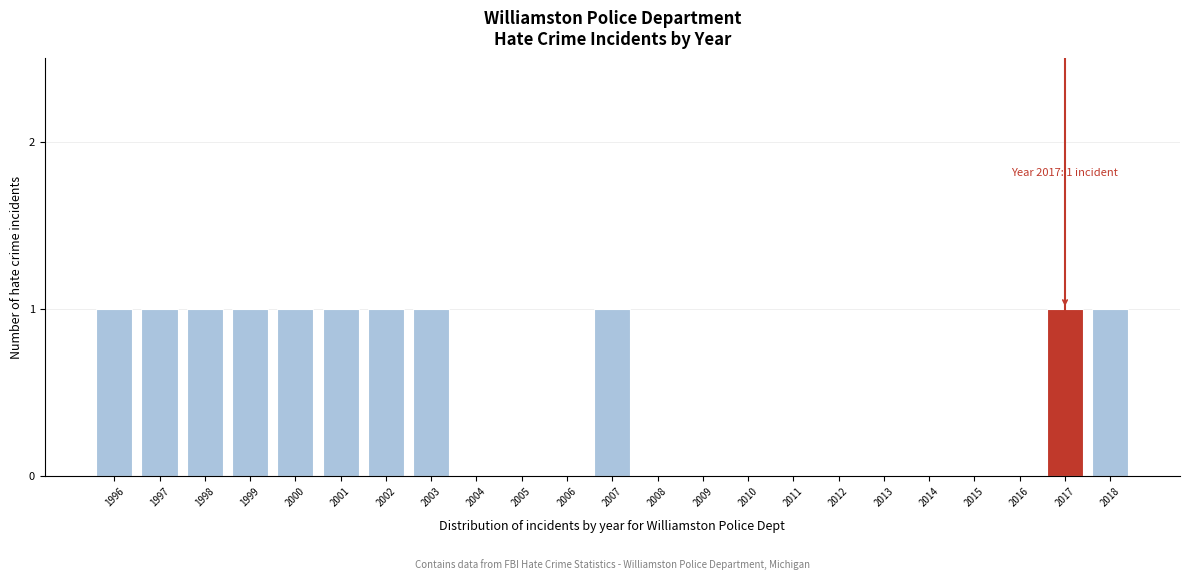

Reading left to right, transcribe all the data shown in this chart.

1996=1	1997=1	1998=1	1999=1	2000=1	2001=1	2002=1	2003=1	2004=0	2005=0	2006=0	2007=1	2008=0	2009=0	2010=0	2011=0	2012=0	2013=0	2014=0	2015=0	2016=0	2017=1	2018=1